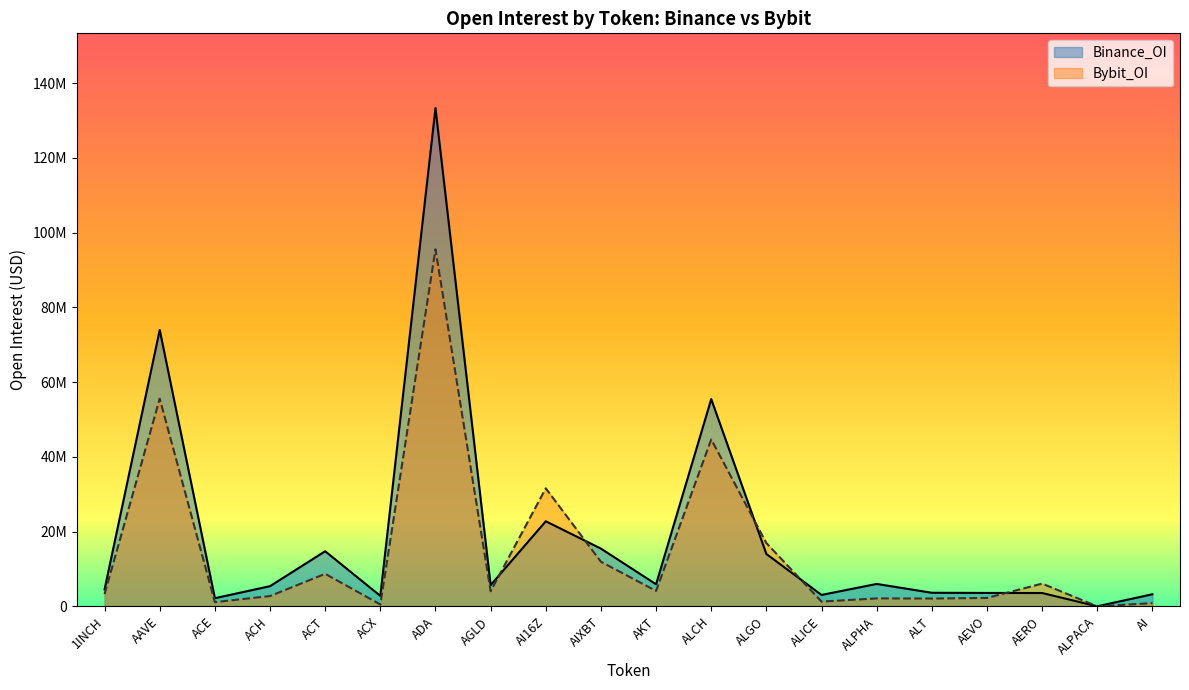

True or false: Binance_OI has a value of 5672693 at AGLD.

True